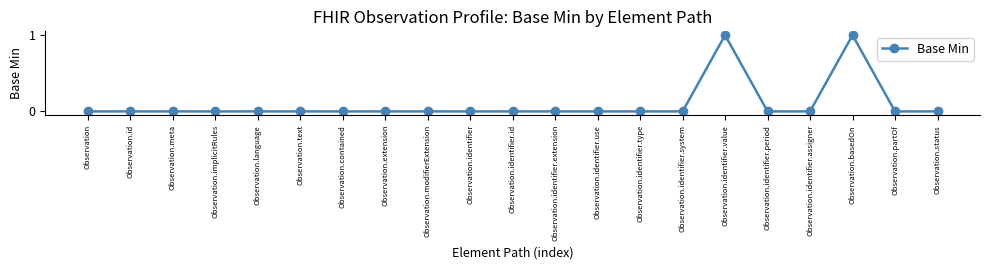

Reading left to right, list all the values displayed in this chart.

0	0	0	0	0	0	0	0	0	0	0	0	0	0	0	1	0	0	1	0	0